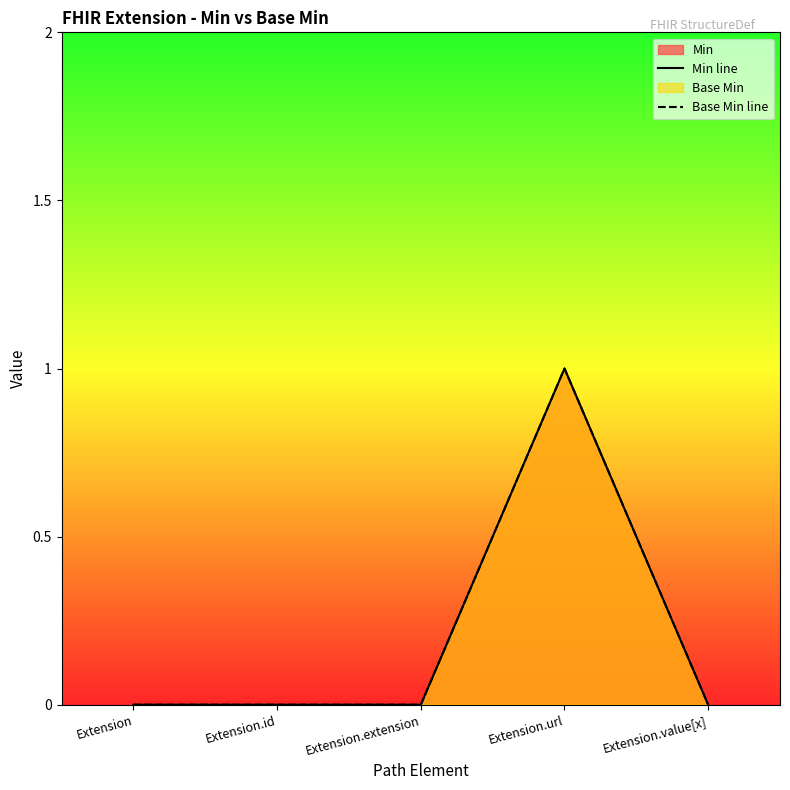

Reading left to right, transcribe all the data shown in this chart.

Min line: 0	0	0	1	0
Base Min line: 0	0	0	1	0